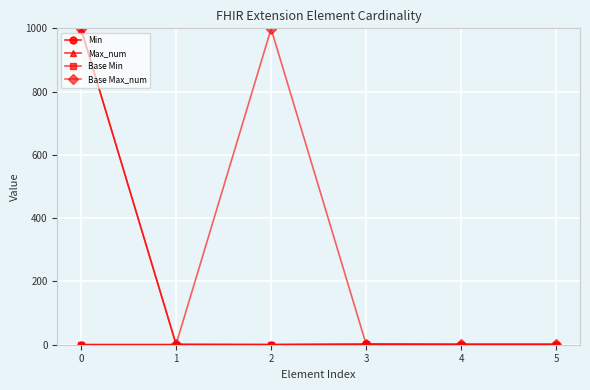

Reading left to right, transcribe all the data shown in this chart.

Min: 0	0	0	1	0	0
Max_num: 999	1	0	1	1	1
Base Min: 0	0	0	1	0	0
Base Max_num: 999	1	999	1	1	1